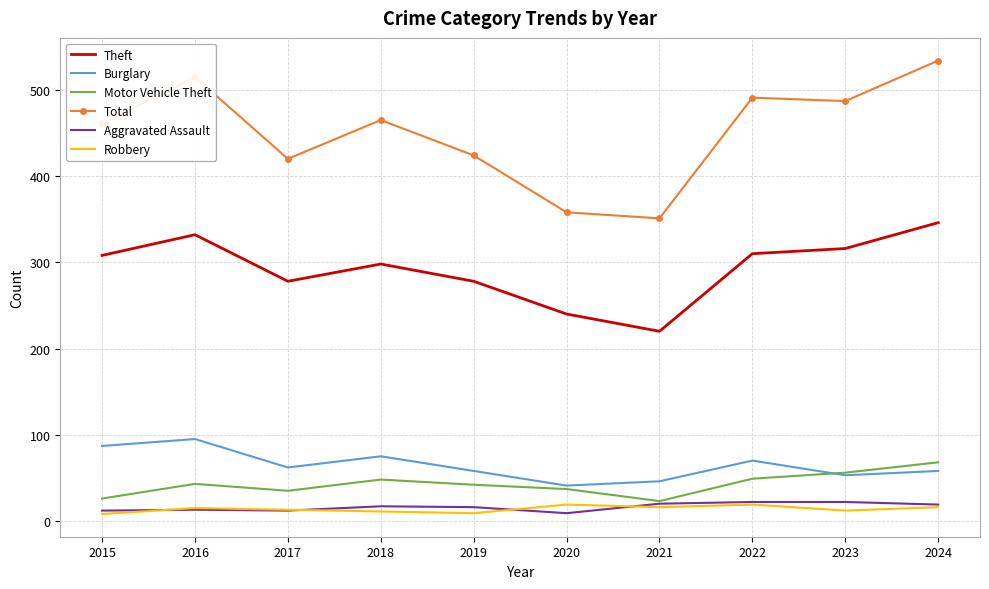

What value does the Burglary series have at 2023?

53